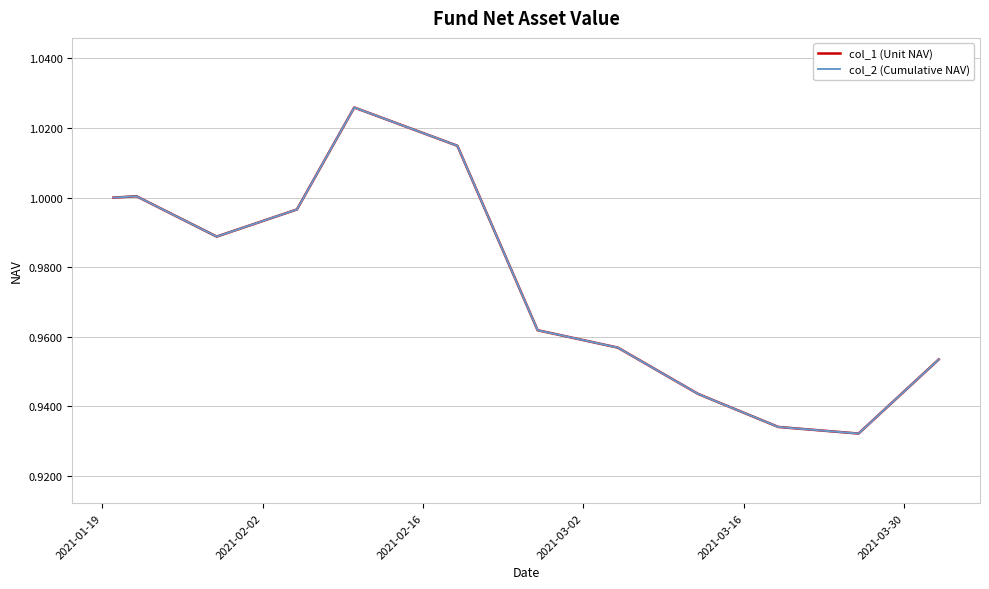

True or false: col_1 (Unit NAV) has more than 2 interior local peaks.

False